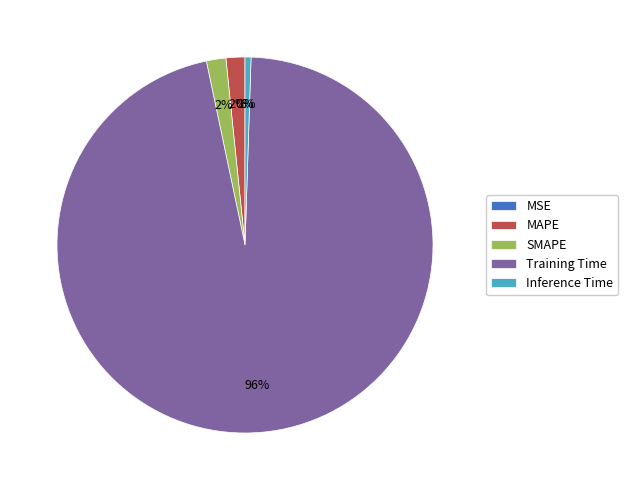

Does any single category account for the majority?

Yes